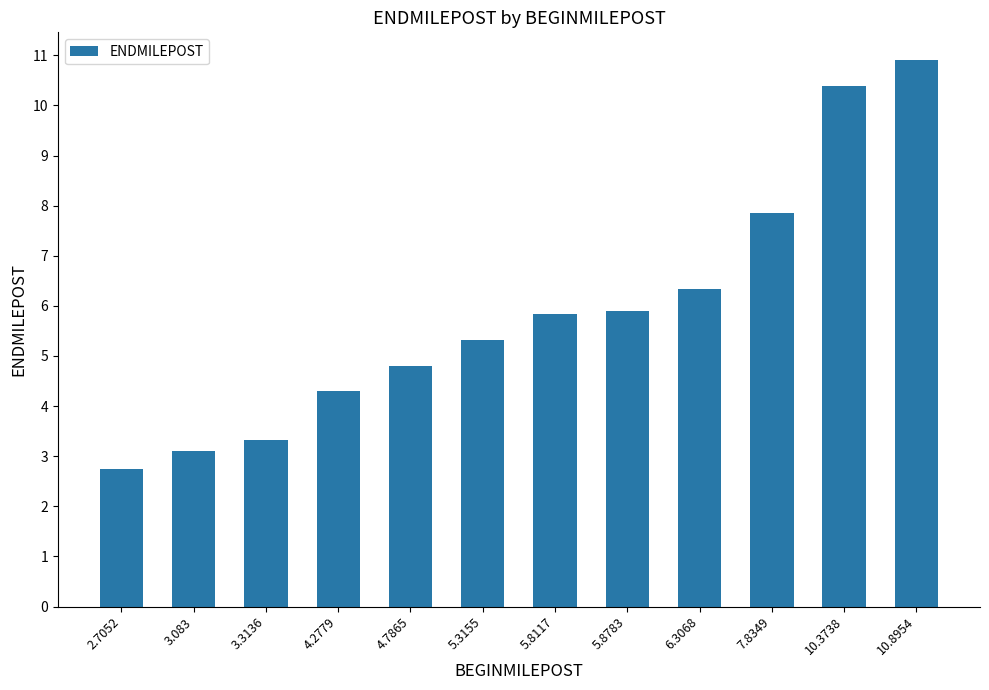

The value at 6.3068 is 6.3. True or false?

True